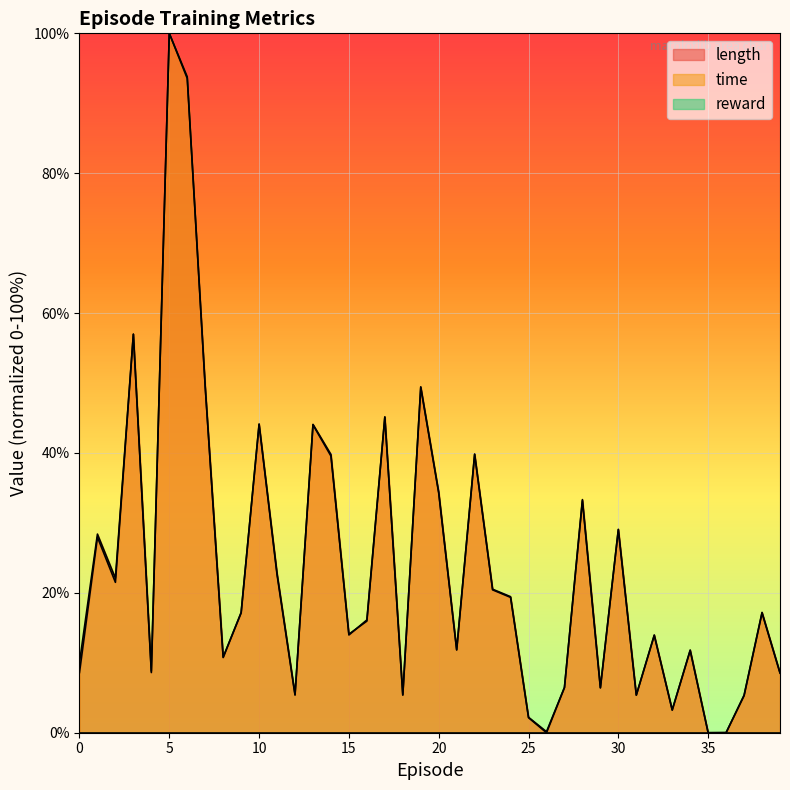

Rank the categories by length value from highest to lowest.

5, 6, 3, 7, 19, 17, 10, 13, 14, 22, 20, 28, 30, 1, 11, 2, 23, 24, 9, 38, 16, 15, 32, 21, 34, 8, 0, 4, 39, 27, 29, 12, 18, 31, 37, 33, 25, 26, 35, 36